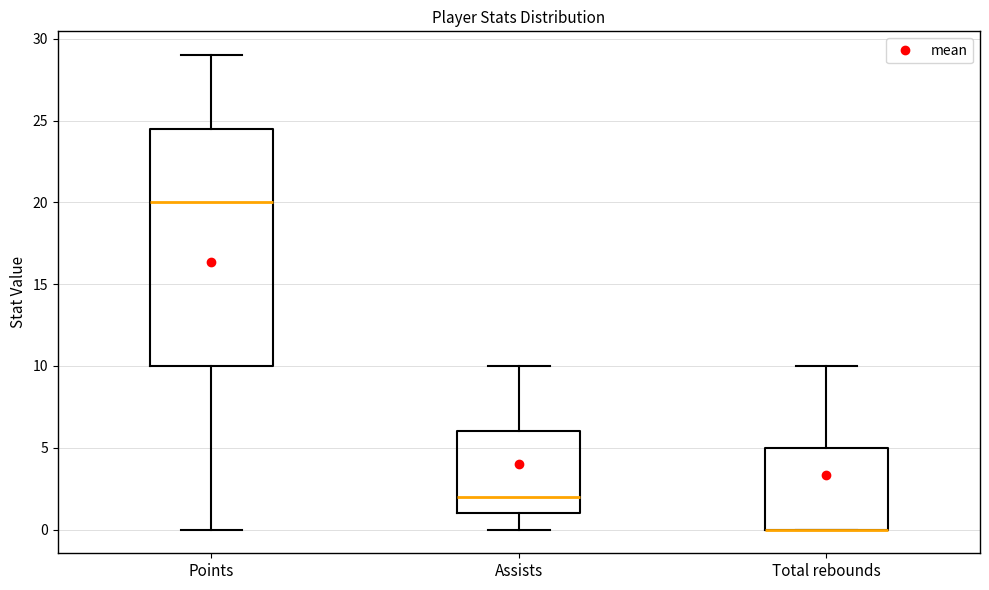

Reading left to right, transcribe this box plot: for each box, give where its median line is, the range the box spans, and where its two whiskers end, as read against the y-axis. The values are not printed on the chart, so give them approximately, as read against the axis.

Points: median 20.0, box 10.0 to 24.5, whiskers 0.0 to 29.0
Assists: median 2.0, box 1.0 to 6.0, whiskers 0.0 to 10.0
Total rebounds: median 0.0 (drawn on the box's lower edge), box 0.0 to 5.0, whiskers 0.0 to 10.0